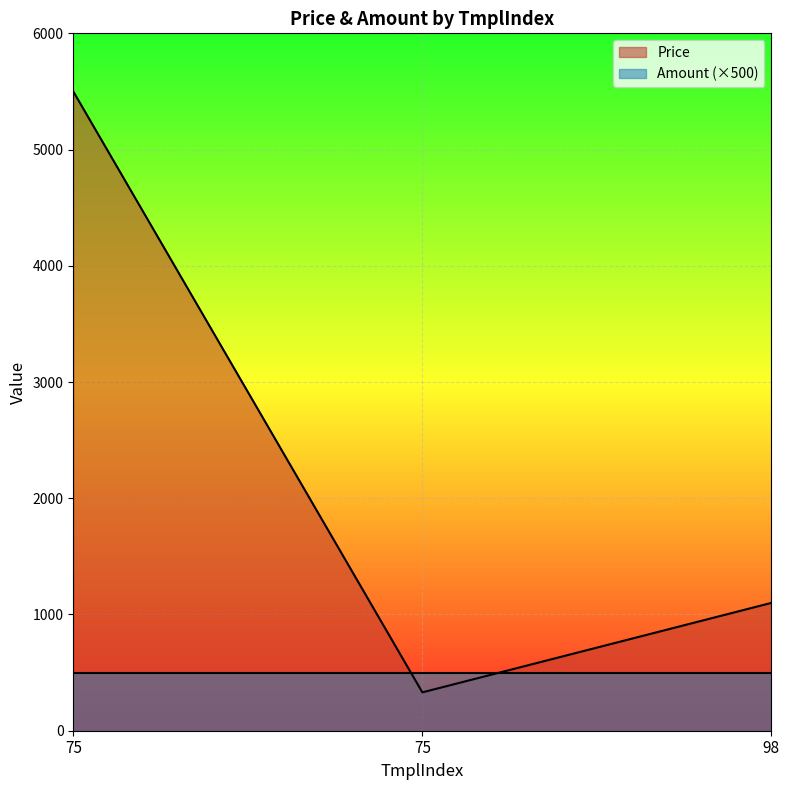

What is the sum of the values at 75 and 98?

6600